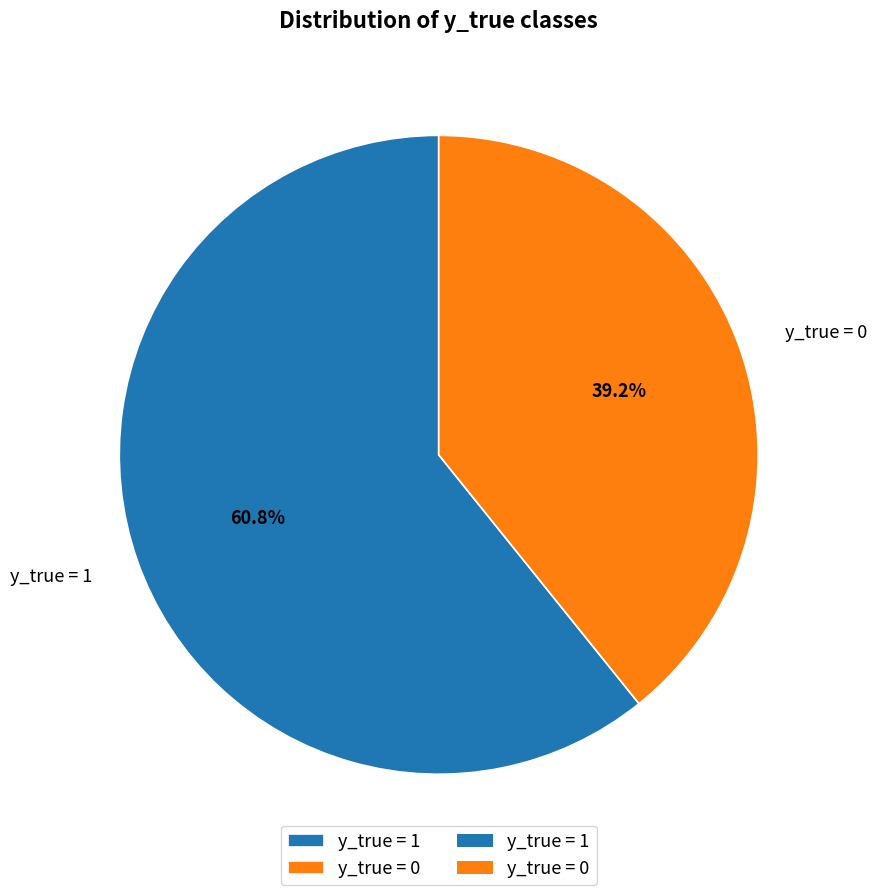

Do y_true = 0 and y_true = 1 together represent more than half of the pie?

Yes